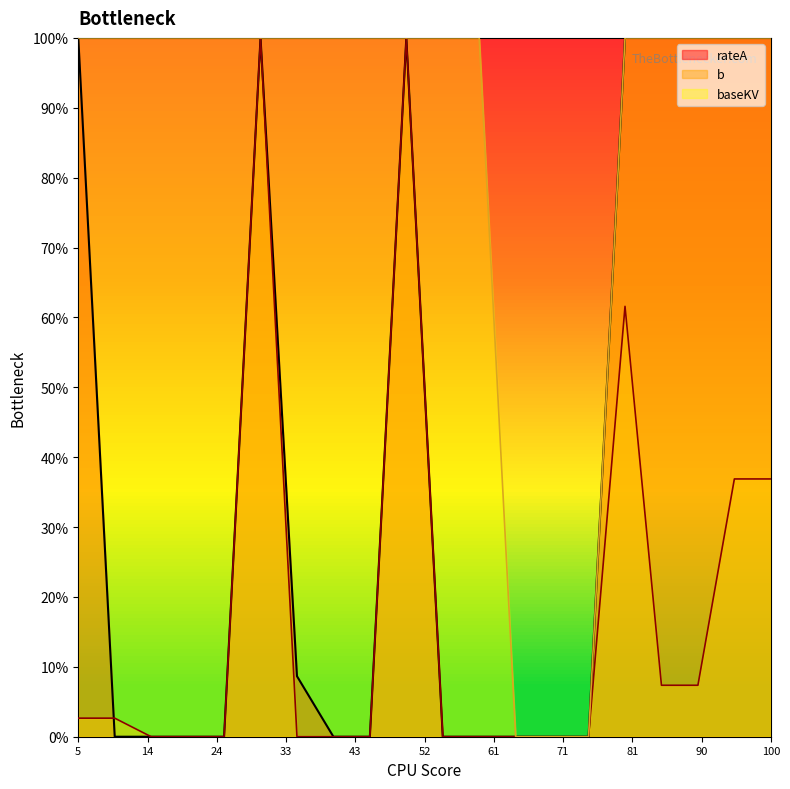

What is the maximum value for b?

100.0